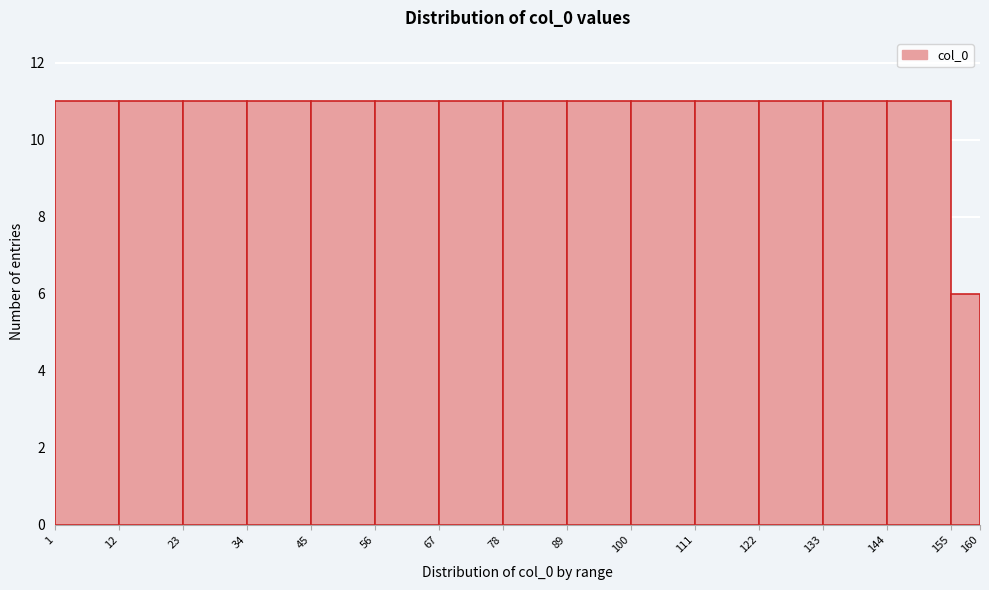

Reading left to right, transcribe this chart: for each bar, give the range it covers on the x-axis and its height. The values are not printed on the chart, so give them approximately, as read against the axis.

1 to 12: 11
12 to 23: 11
23 to 34: 11
34 to 45: 11
45 to 56: 11
56 to 67: 11
67 to 78: 11
78 to 89: 11
89 to 100: 11
100 to 111: 11
111 to 122: 11
122 to 133: 11
133 to 144: 11
144 to 155: 11
155 to 160: 6